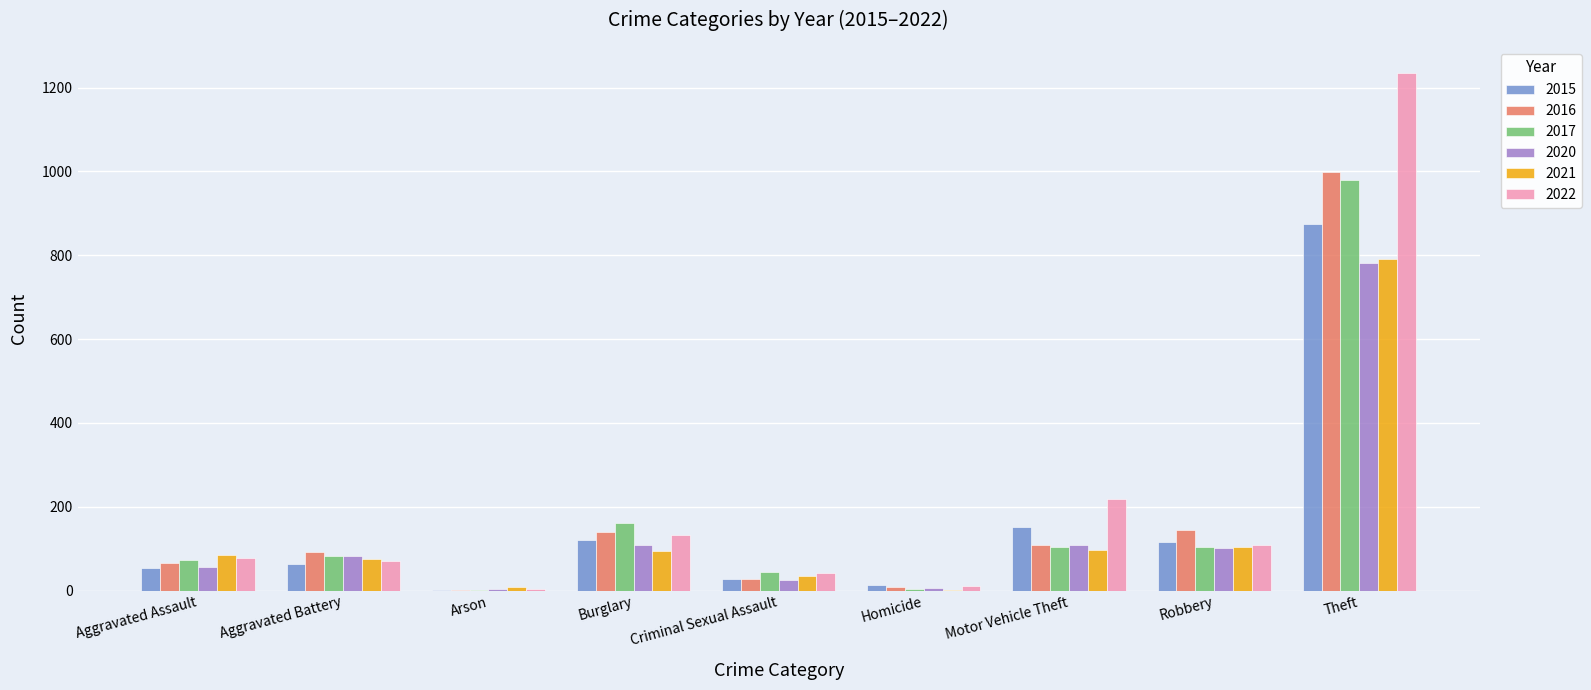

What value does the 2017 series have at Aggravated Assault?

72